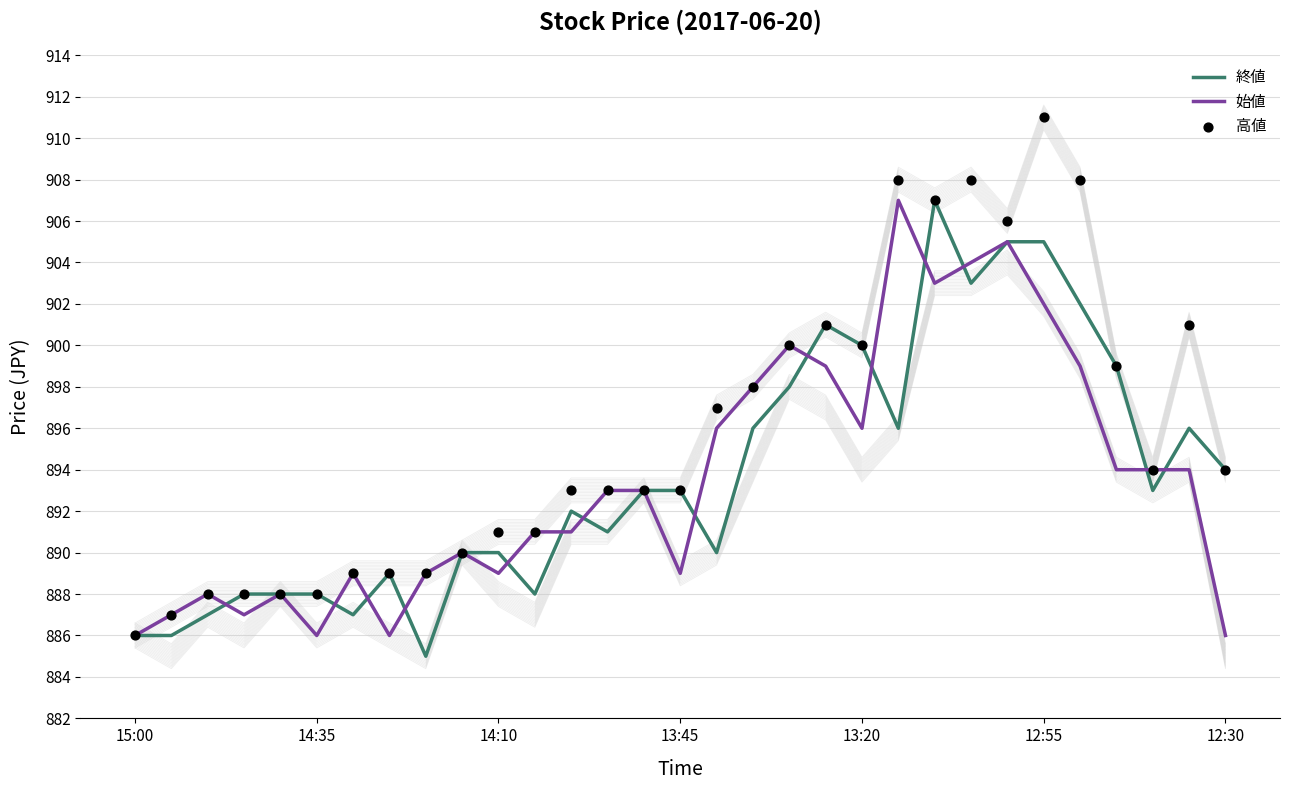

Which series reaches the minimum Y coordinate?

終値